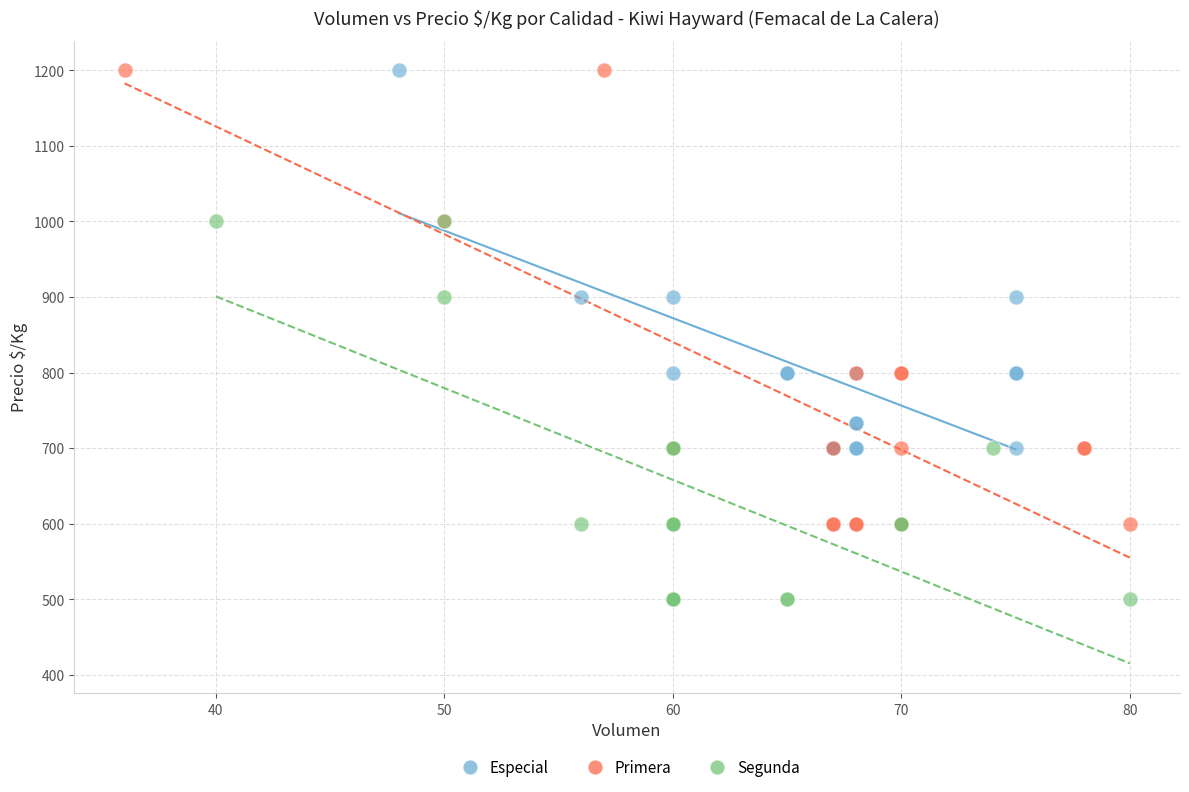

Which series contains the lowest Y value?

Segunda